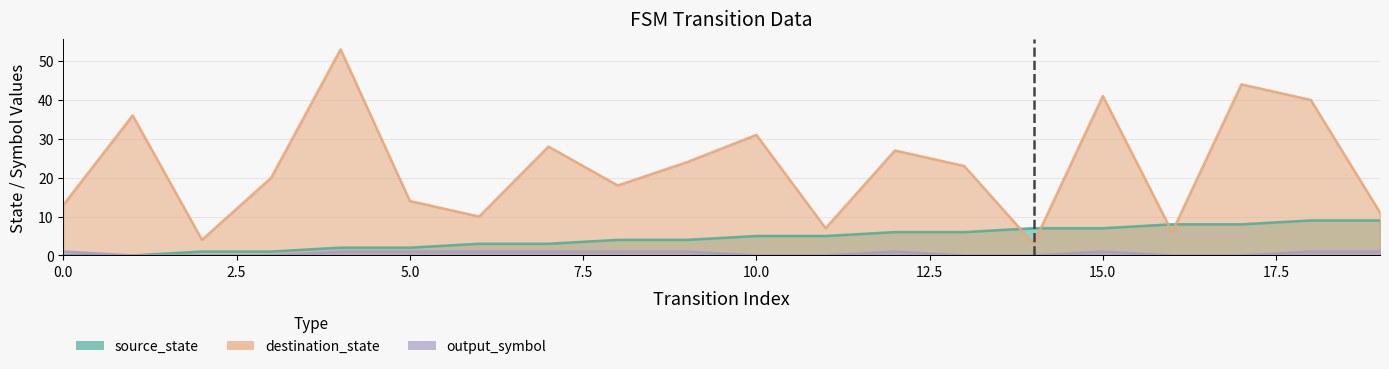

Count the number of categories in the chart.

20